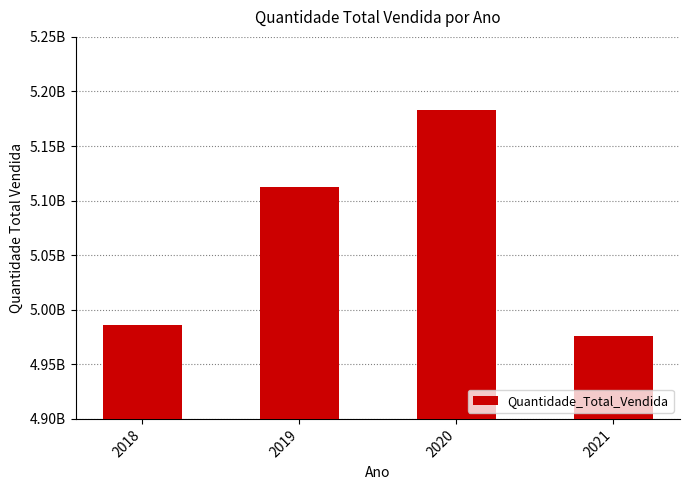

Are the bars horizontal?

No